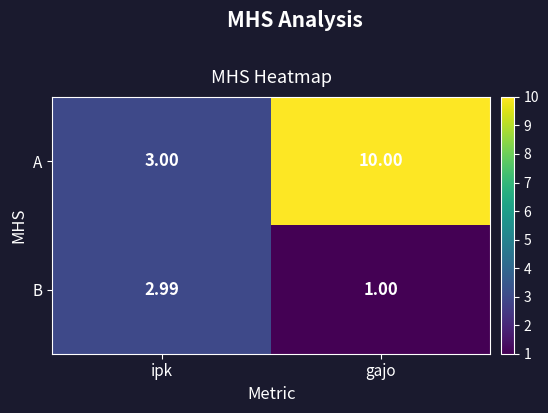

At which label does B reach its peak?

ipk